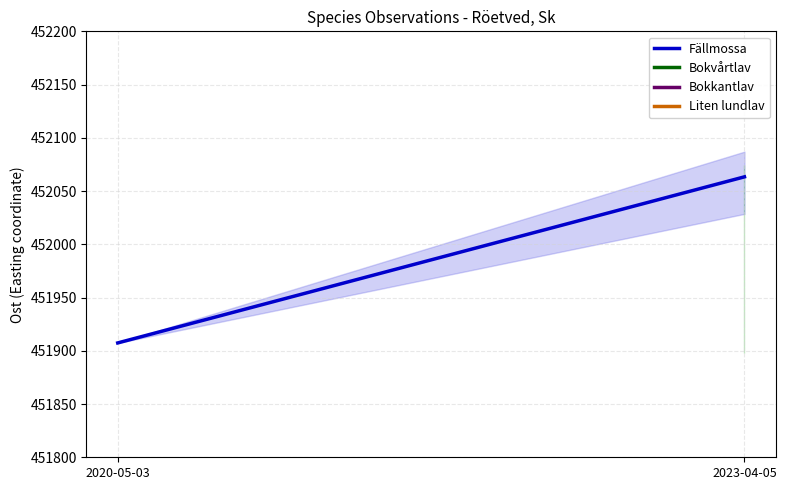

What is the label of the 2nd point from the left?

2023-04-05